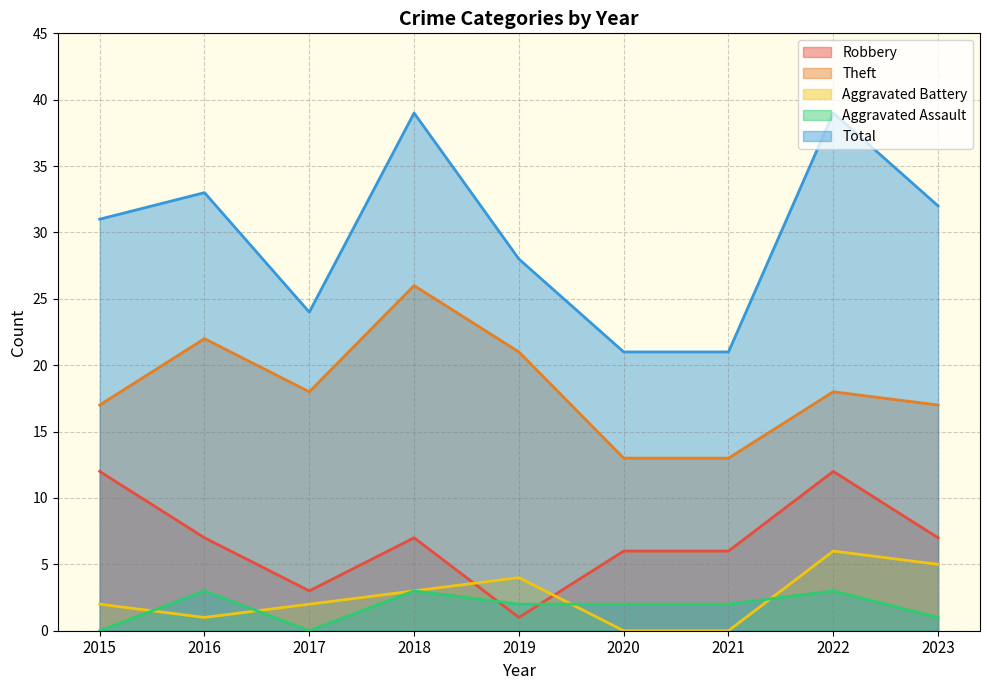

How many data points does each series have?

9